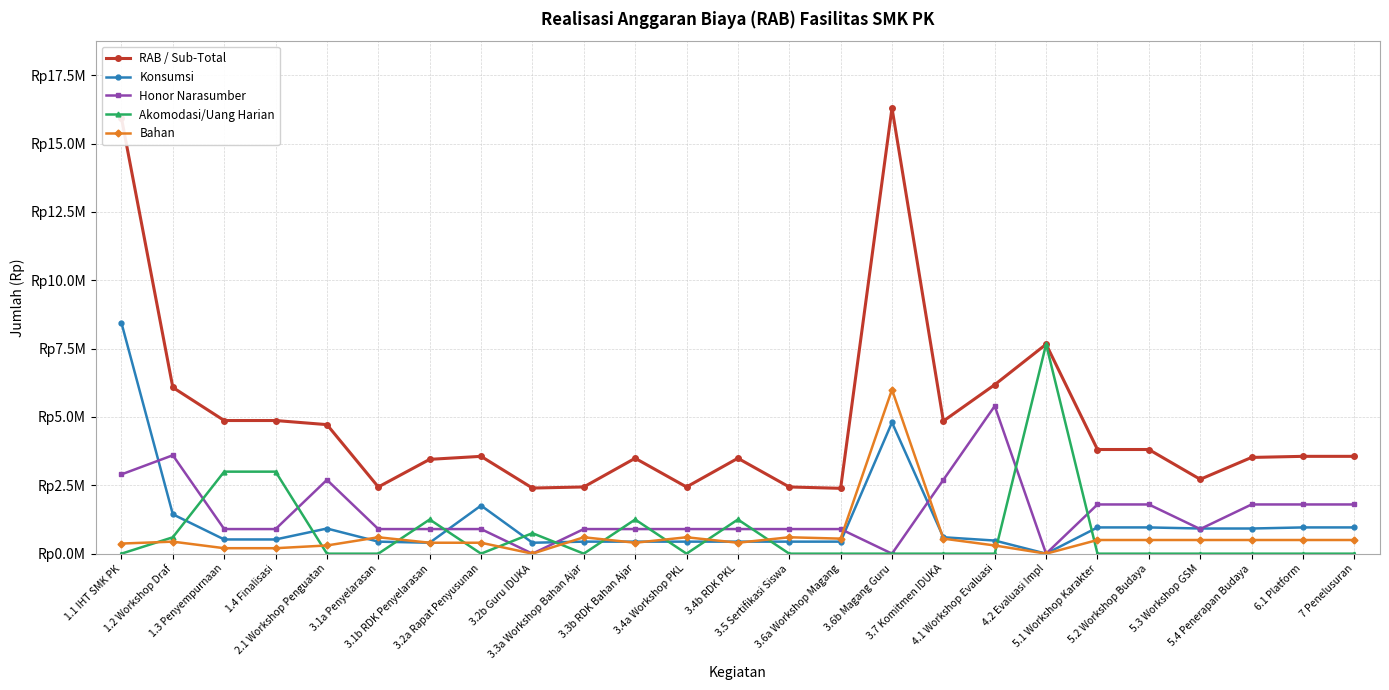

Is the value of RAB / Sub-Total at 6.1 Platform greater than the value of Konsumsi at 6.1 Platform?

Yes